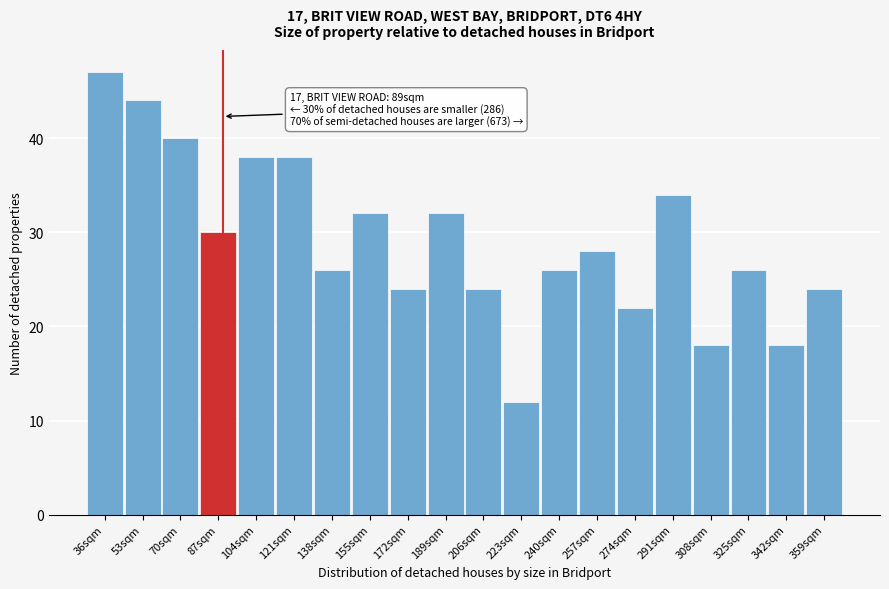

Reading left to right, extract all data points from this chart.

47	44	40	30	38	38	26	32	24	32	24	12	26	28	22	34	18	26	18	24